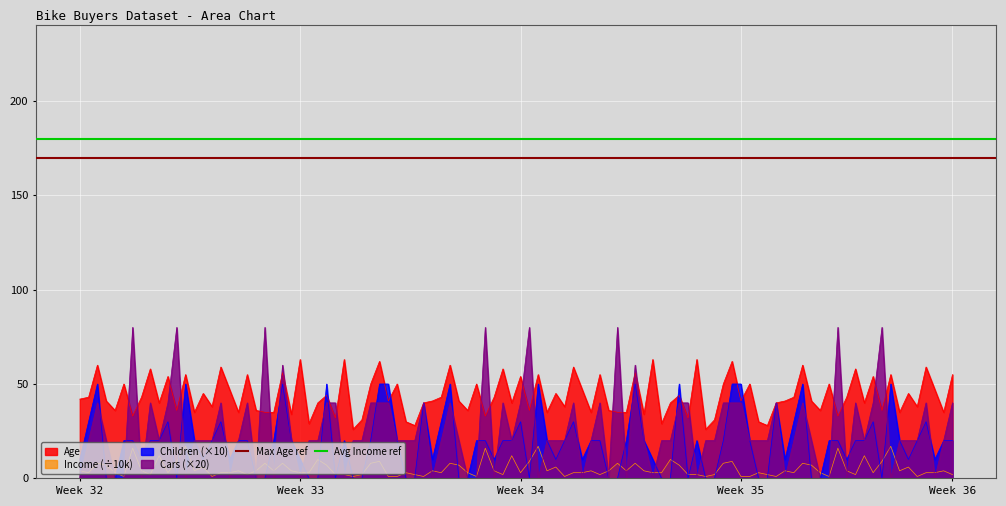

True or false: Age and Income (÷10k) cross at least once.

False